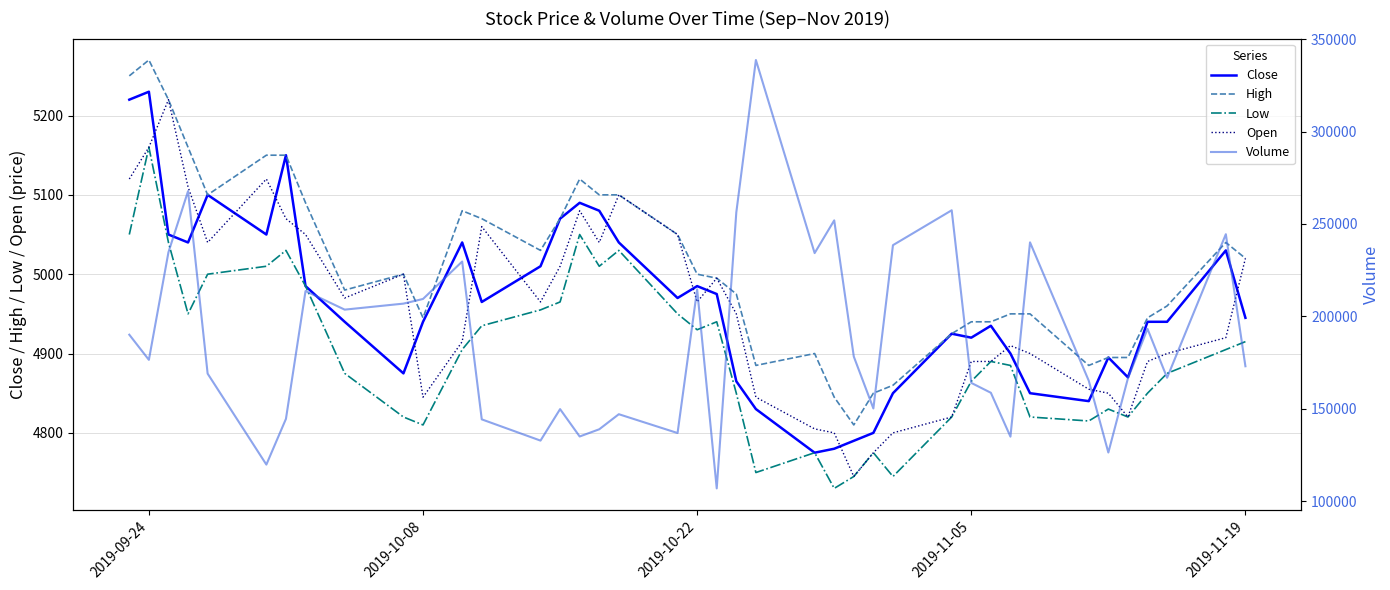

True or false: High and Open intersect in this chart.

False